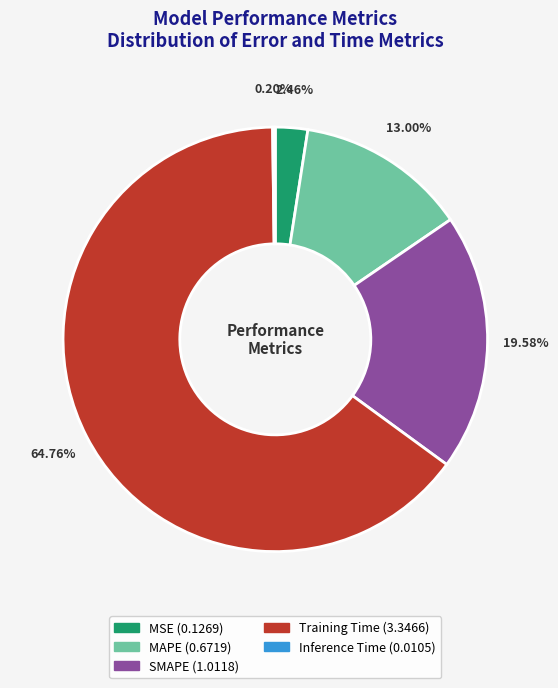

What percentage do MSE and MAPE together represent?

15.5%